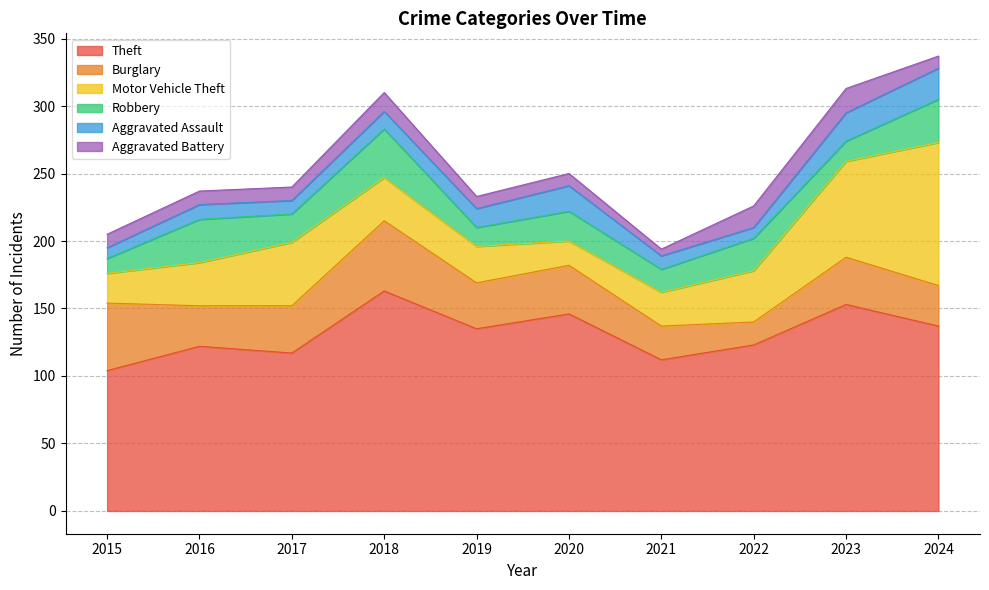

The Aggravated Battery series shows 28 at 2023. True or false?

False